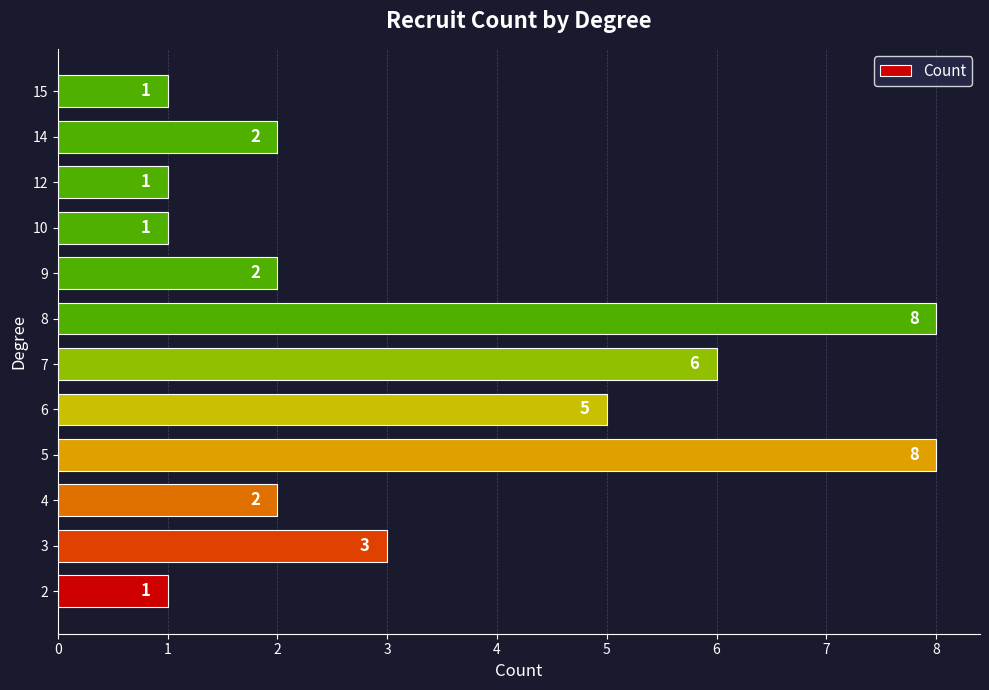

What is the greatest value displayed?

8